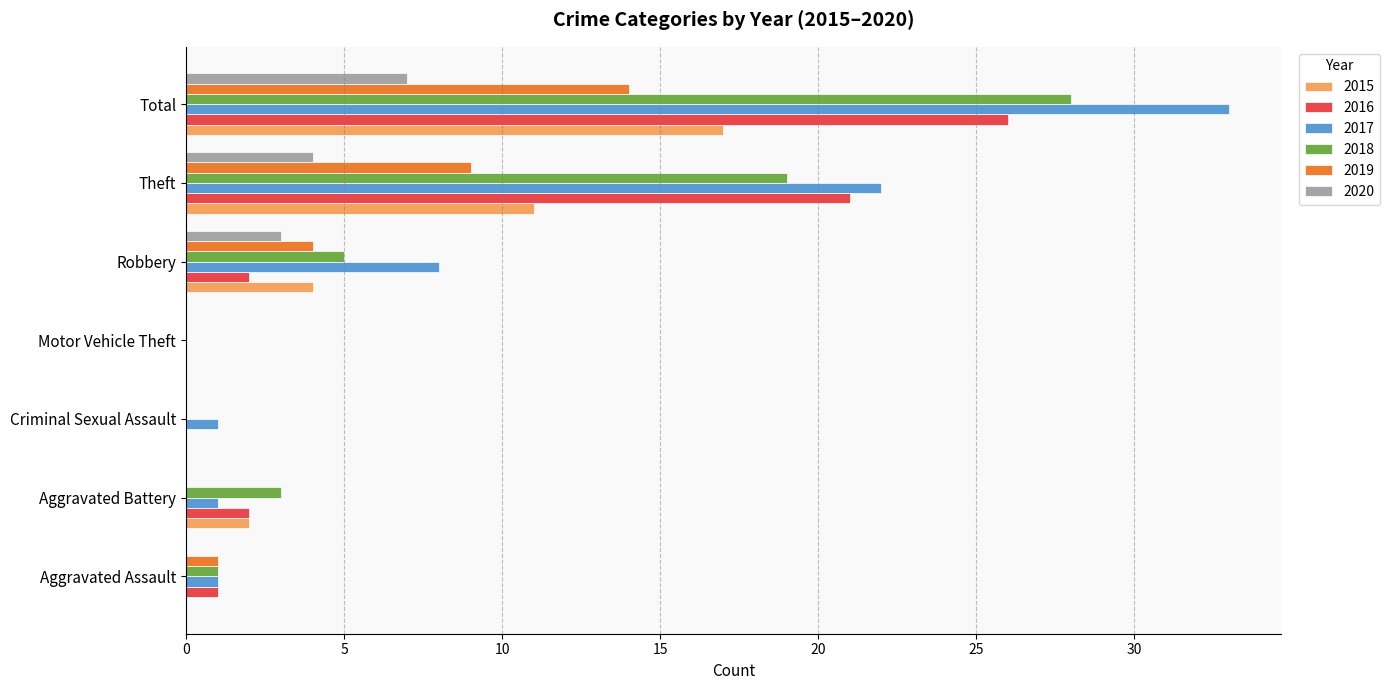

At which category is the sum across all series the highest?

Total